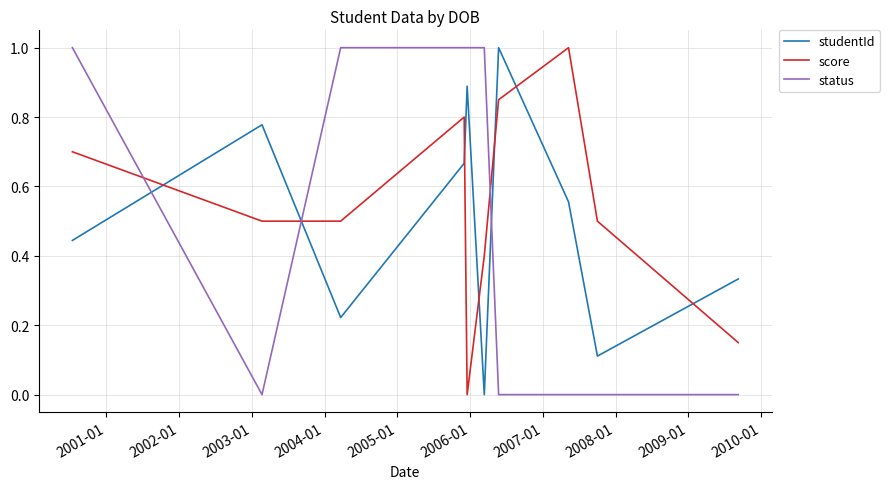

How many times do studentId and status cross each other?

3